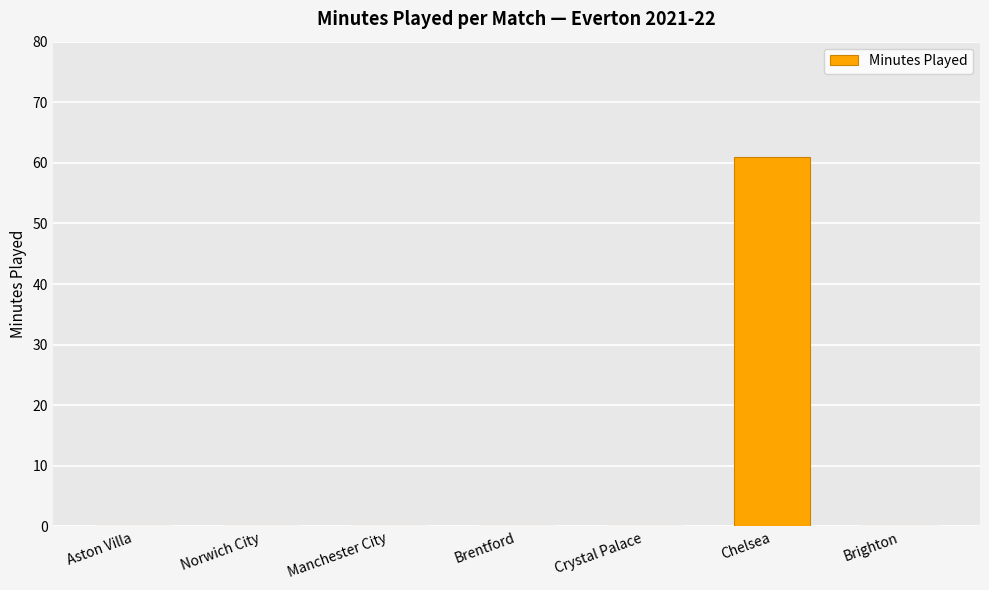

True or false: the data shows -22 at Manchester City.

False